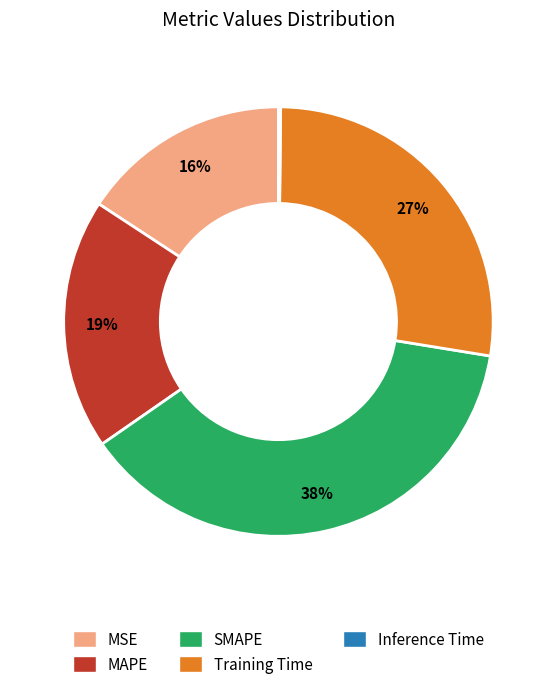

Is MSE the majority of the pie?

No